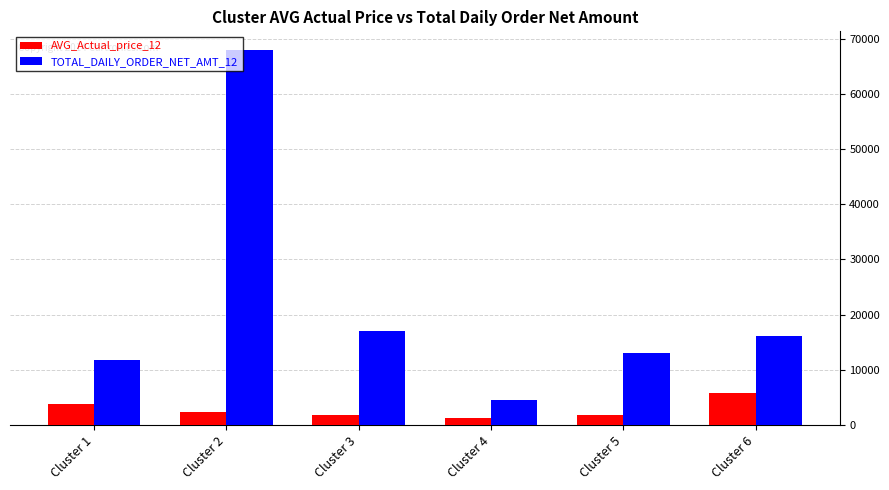

How many bars are there in total?

12